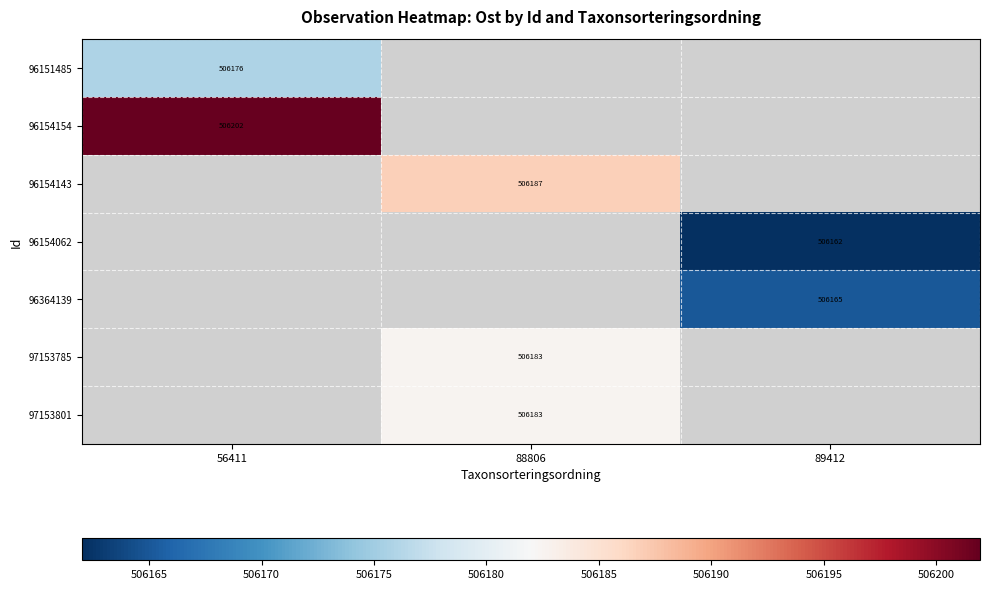

Is the value of 97153801 at 88806 greater than the value of 96154062 at 89412?

Yes